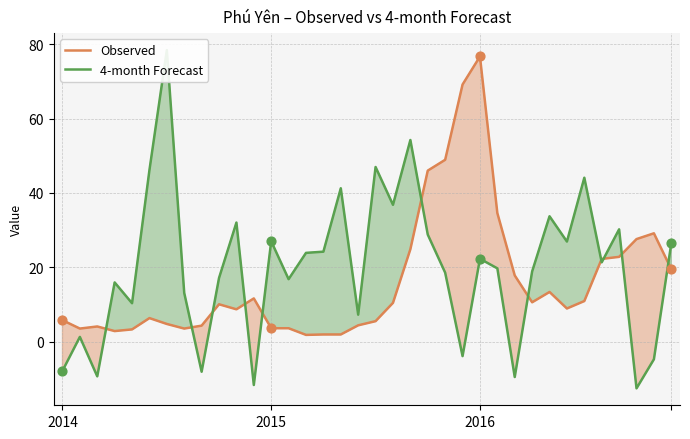

Which series reaches the minimum Y coordinate?

4-month Forecast